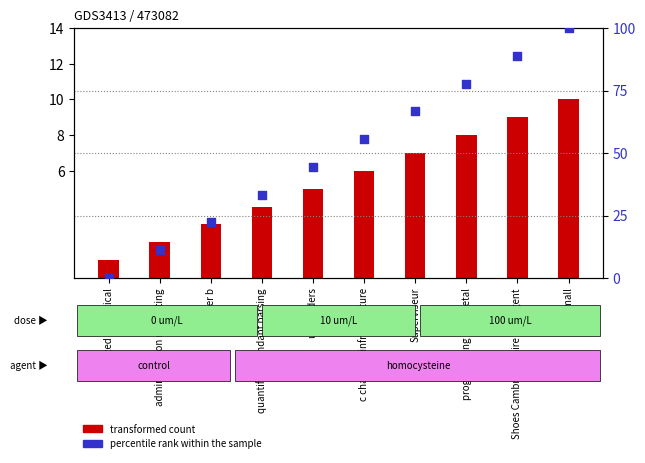

Which series has the widest spread of Y values?

percentile rank within the sample